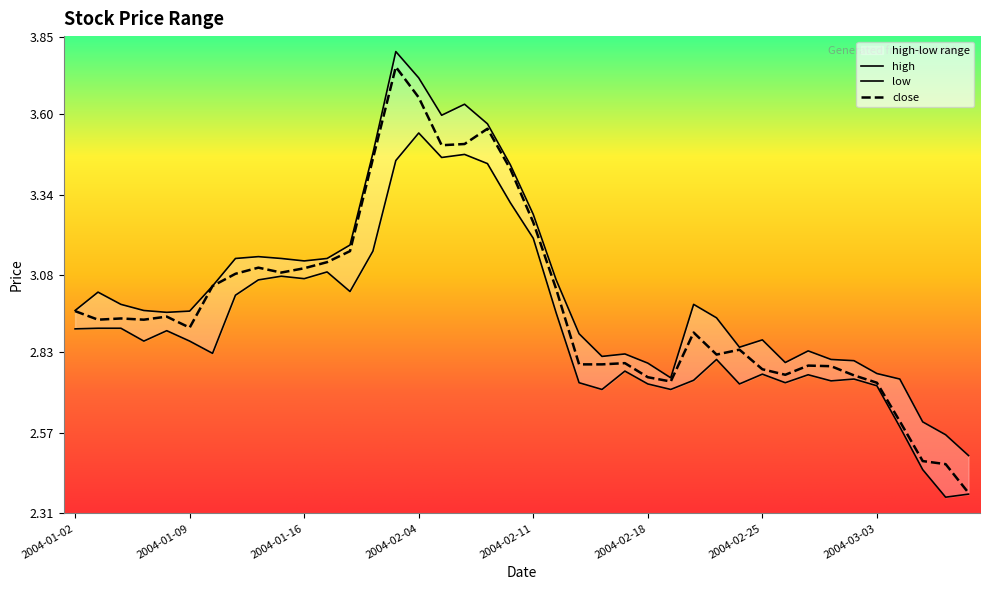

Reading right to left, what are all the values shown in this chart?

close: 2004-03-09=2.4	2004-03-08=2.5	2004-03-05=2.5	2004-03-04=2.6	2004-03-03=2.7	2004-03-02=2.8	2004-03-01=2.8	2004-02-27=2.8	2004-02-26=2.8	2004-02-25=2.8	2004-02-24=2.8	2004-02-23=2.8	2004-02-20=2.9	2004-02-19=2.7	2004-02-18=2.7	2004-02-17=2.8	2004-02-16=2.8	2004-02-13=2.8	2004-02-12=3.0	2004-02-11=3.3	2004-02-10=3.4	2004-02-09=3.6	2004-02-06=3.5	2004-02-05=3.5	2004-02-04=3.7	2004-02-03=3.8	2004-02-02=3.5	2004-01-30=3.2	2004-01-29=3.1	2004-01-16=3.1	2004-01-15=3.1	2004-01-14=3.1	2004-01-13=3.1	2004-01-12=3.0	2004-01-09=2.9	2004-01-08=2.9	2004-01-07=2.9	2004-01-06=2.9	2004-01-05=2.9	2004-01-02=3.0
high: 2004-03-09=2.5	2004-03-08=2.6	2004-03-05=2.6	2004-03-04=2.7	2004-03-03=2.8	2004-03-02=2.8	2004-03-01=2.8	2004-02-27=2.8	2004-02-26=2.8	2004-02-25=2.9	2004-02-24=2.8	2004-02-23=2.9	2004-02-20=3.0	2004-02-19=2.7	2004-02-18=2.8	2004-02-17=2.8	2004-02-16=2.8	2004-02-13=2.9	2004-02-12=3.1	2004-02-11=3.3	2004-02-10=3.4	2004-02-09=3.6	2004-02-06=3.6	2004-02-05=3.6	2004-02-04=3.7	2004-02-03=3.8	2004-02-02=3.5	2004-01-30=3.2	2004-01-29=3.1	2004-01-16=3.1	2004-01-15=3.1	2004-01-14=3.1	2004-01-13=3.1	2004-01-12=3.0	2004-01-09=3.0	2004-01-08=3.0	2004-01-07=3.0	2004-01-06=3.0	2004-01-05=3.0	2004-01-02=3.0
low: 2004-03-09=2.4	2004-03-08=2.4	2004-03-05=2.5	2004-03-04=2.6	2004-03-03=2.7	2004-03-02=2.7	2004-03-01=2.7	2004-02-27=2.8	2004-02-26=2.7	2004-02-25=2.8	2004-02-24=2.7	2004-02-23=2.8	2004-02-20=2.7	2004-02-19=2.7	2004-02-18=2.7	2004-02-17=2.8	2004-02-16=2.7	2004-02-13=2.7	2004-02-12=3.0	2004-02-11=3.2	2004-02-10=3.3	2004-02-09=3.4	2004-02-06=3.5	2004-02-05=3.5	2004-02-04=3.5	2004-02-03=3.4	2004-02-02=3.2	2004-01-30=3.0	2004-01-29=3.1	2004-01-16=3.1	2004-01-15=3.1	2004-01-14=3.1	2004-01-13=3.0	2004-01-12=2.8	2004-01-09=2.9	2004-01-08=2.9	2004-01-07=2.9	2004-01-06=2.9	2004-01-05=2.9	2004-01-02=2.9